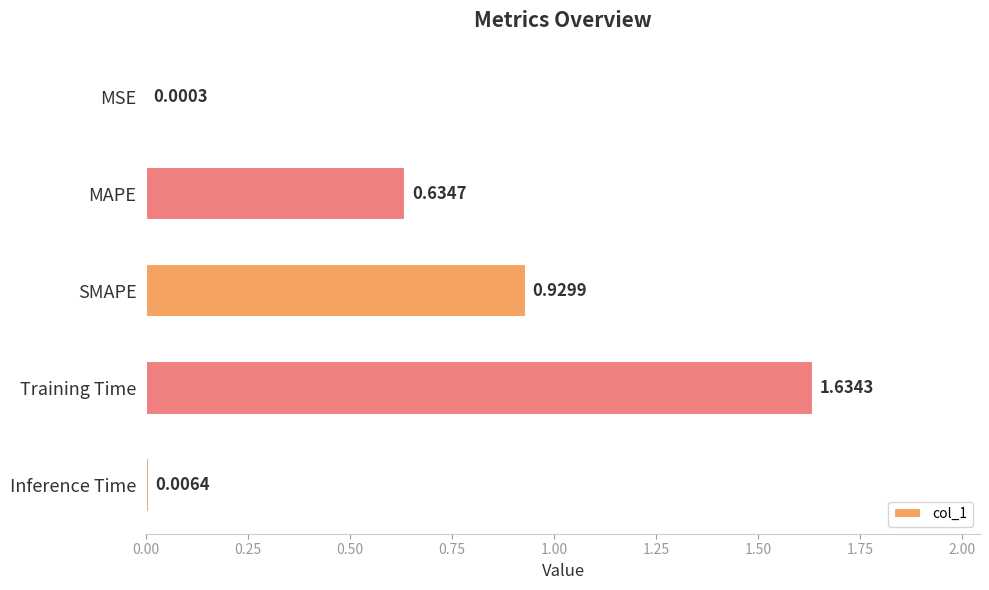

Which has a higher value, Training Time or MSE?

Training Time